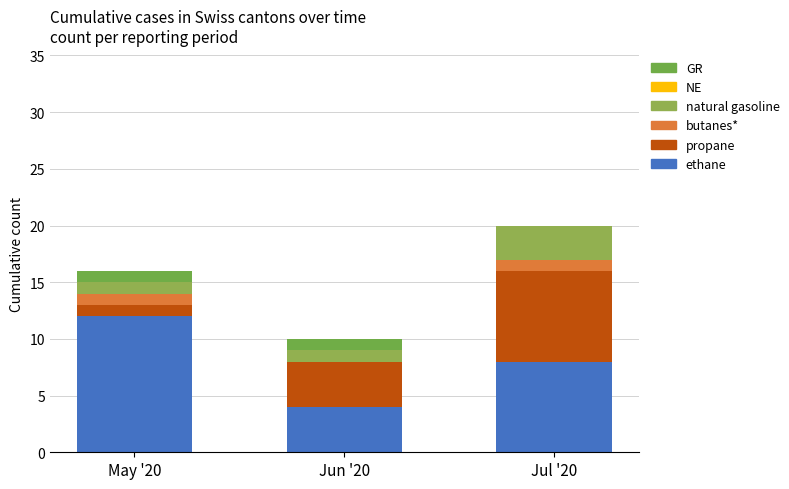

Count the number of categories in the chart.

3